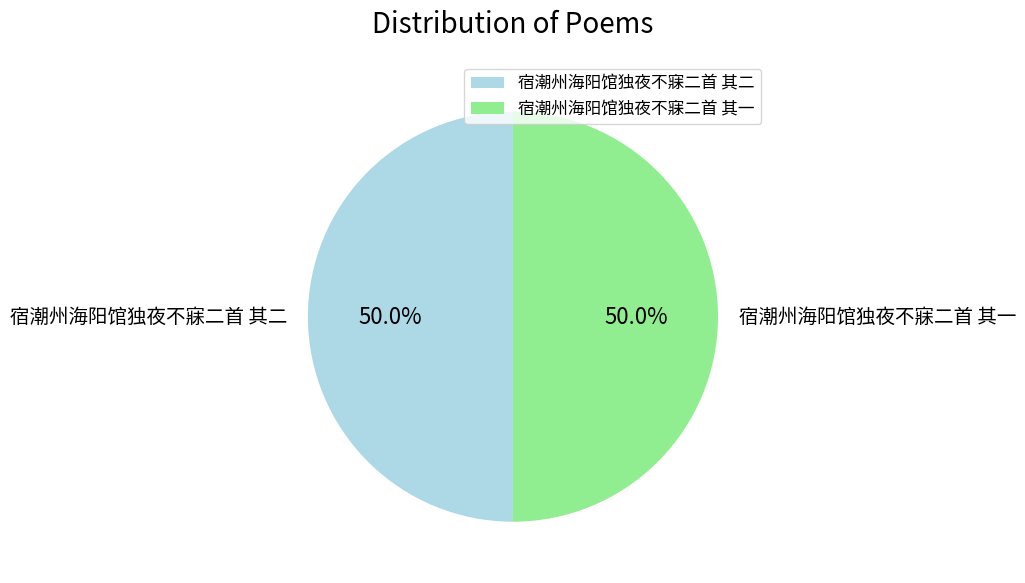

What portion of the pie excludes 宿潮州海阳馆独夜不寐二首 其二?

50.0%